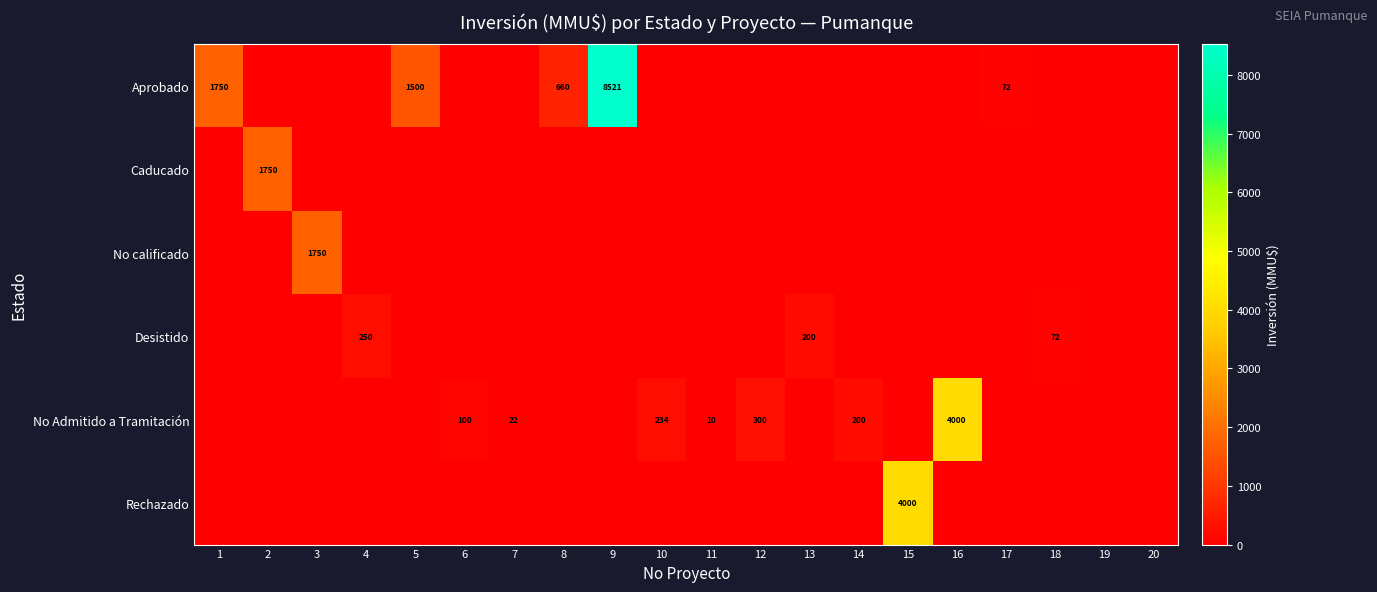

Is it true that No Admitido a Tramitación equals 280 at 14?

False